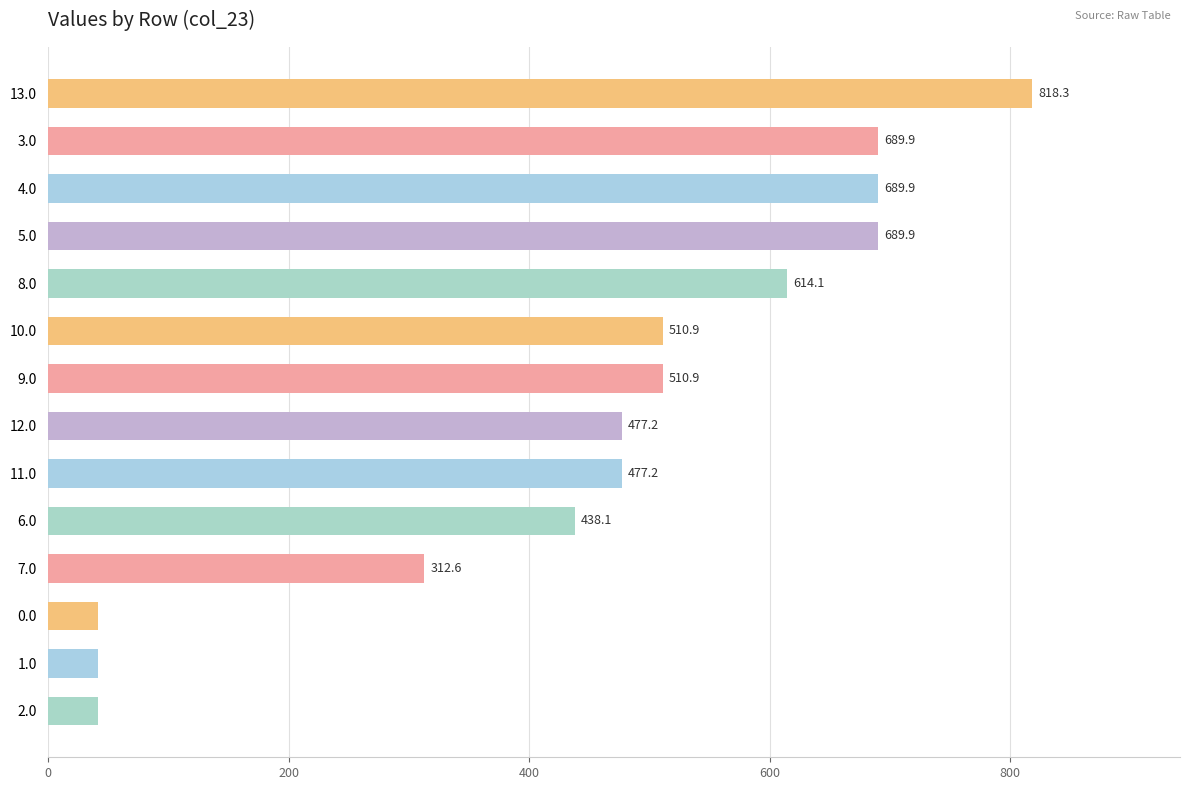

What is the difference between the maximum and second lowest values?

777.1